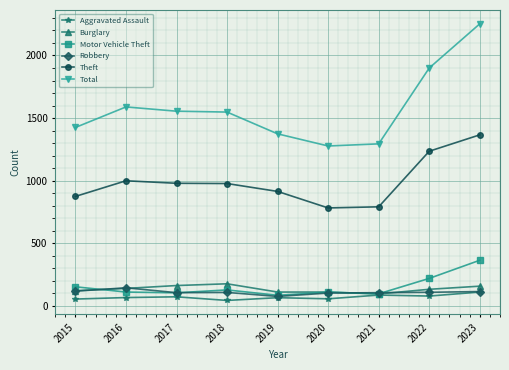

Rank the series by their maximum value, from highest to lowest.

Total, Theft, Motor Vehicle Theft, Burglary, Robbery, Aggravated Assault